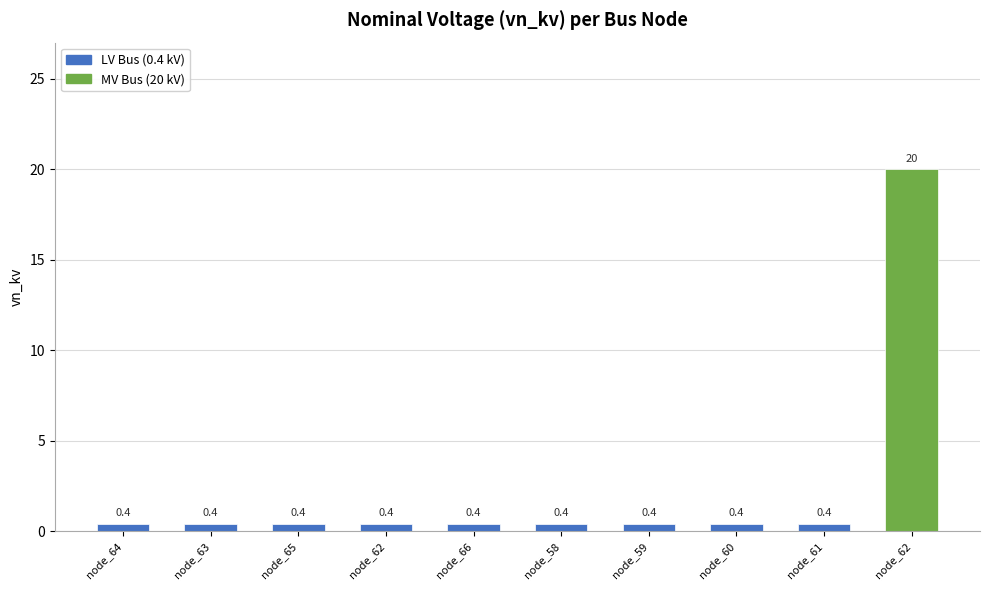

Between node_64 and node_62, which is larger?

node_62